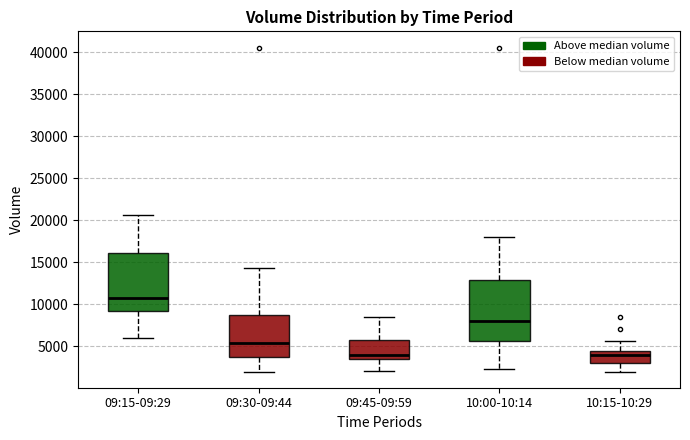

Where does the upper whisker of the box for 09:15-09:29 end on the y-axis? The values are not printed on the chart, so give them approximately, as read against the axis.

20500